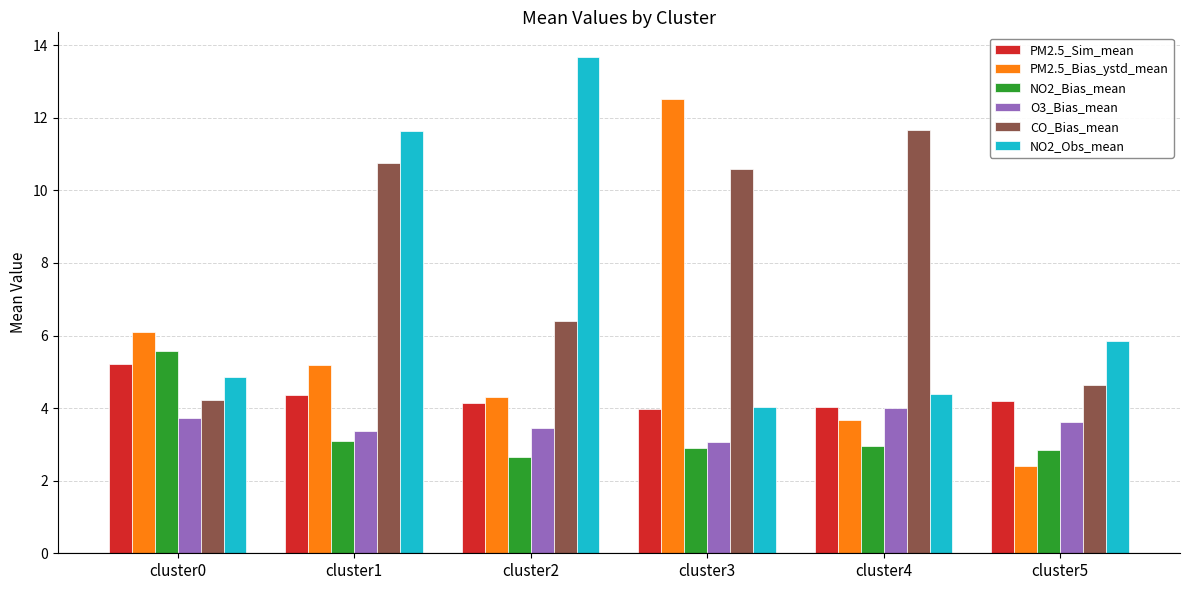

Which series has the widest spread of values?

PM2.5_Bias_ystd_mean